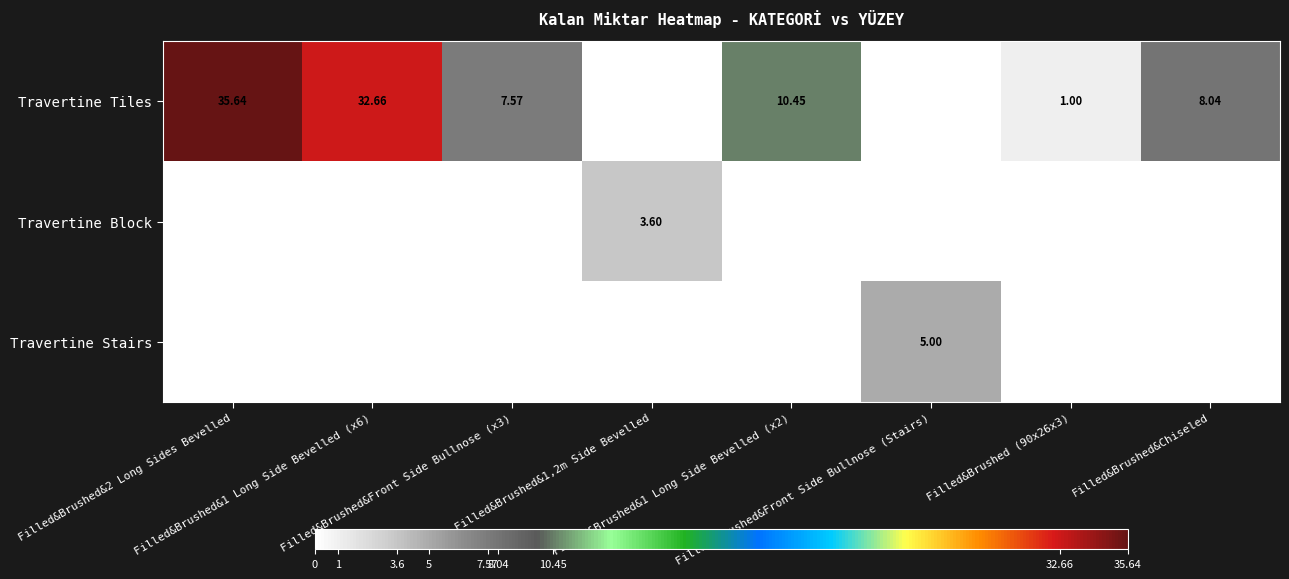

Between Filled&Brushed&2 Long Sides Bevelled and Filled&Brushed&1 Long Side Bevelled (x2), which series saw the biggest shift?

Travertine Tiles